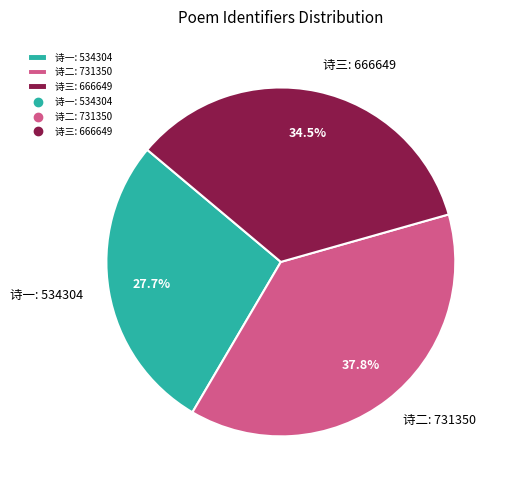

Is 诗二: 731350 the majority of the pie?

No